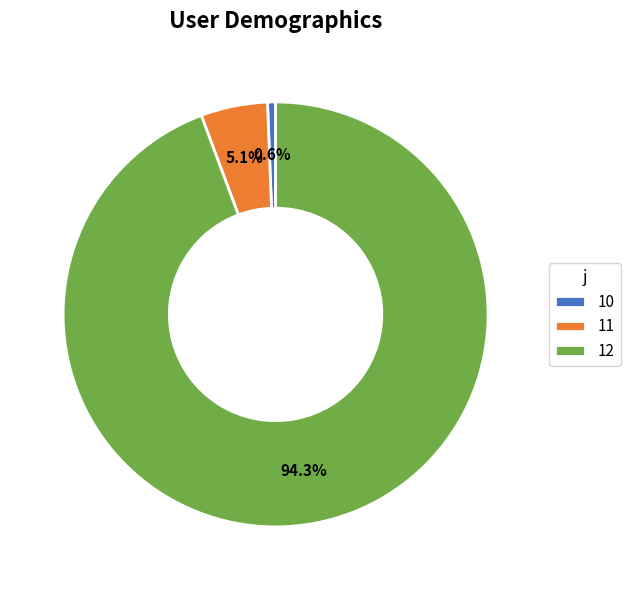

Does 10 represent more than half of the total?

No